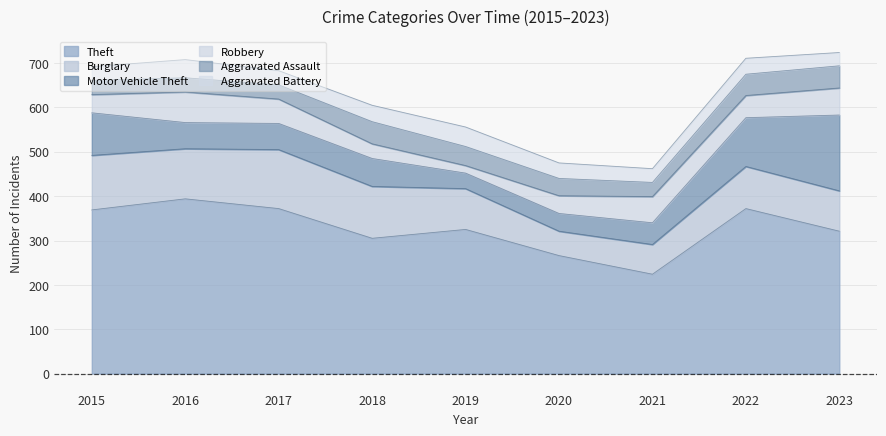

What are all the series names shown in the legend?

Theft, Burglary, Motor Vehicle Theft, Robbery, Aggravated Assault, Aggravated Battery